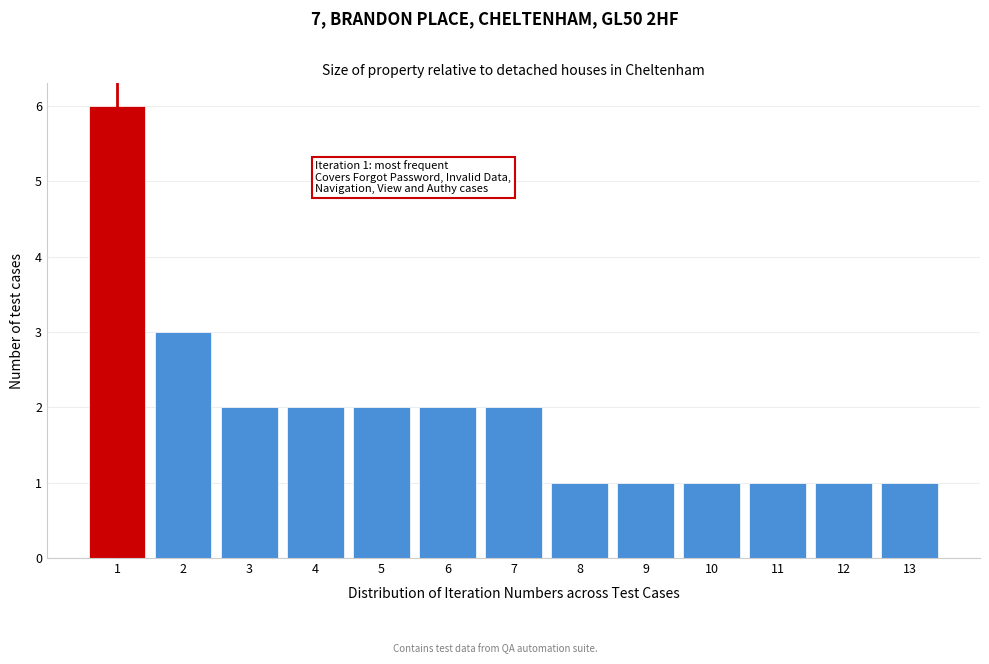

Reading left to right, list all the values displayed in this chart.

6	3	2	2	2	2	2	1	1	1	1	1	1